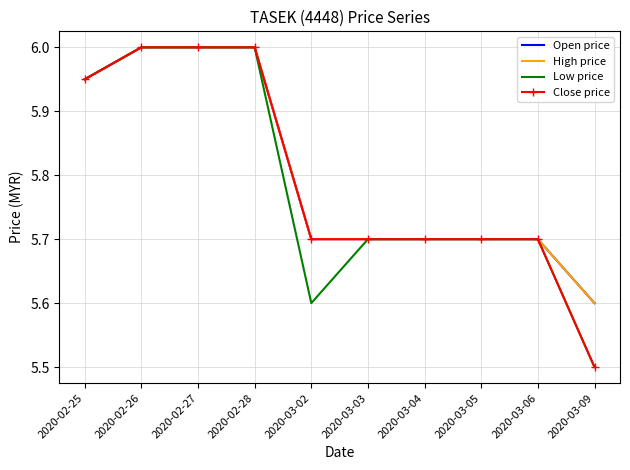

What is the difference between the maximum and minimum values in the High price series?

0.4